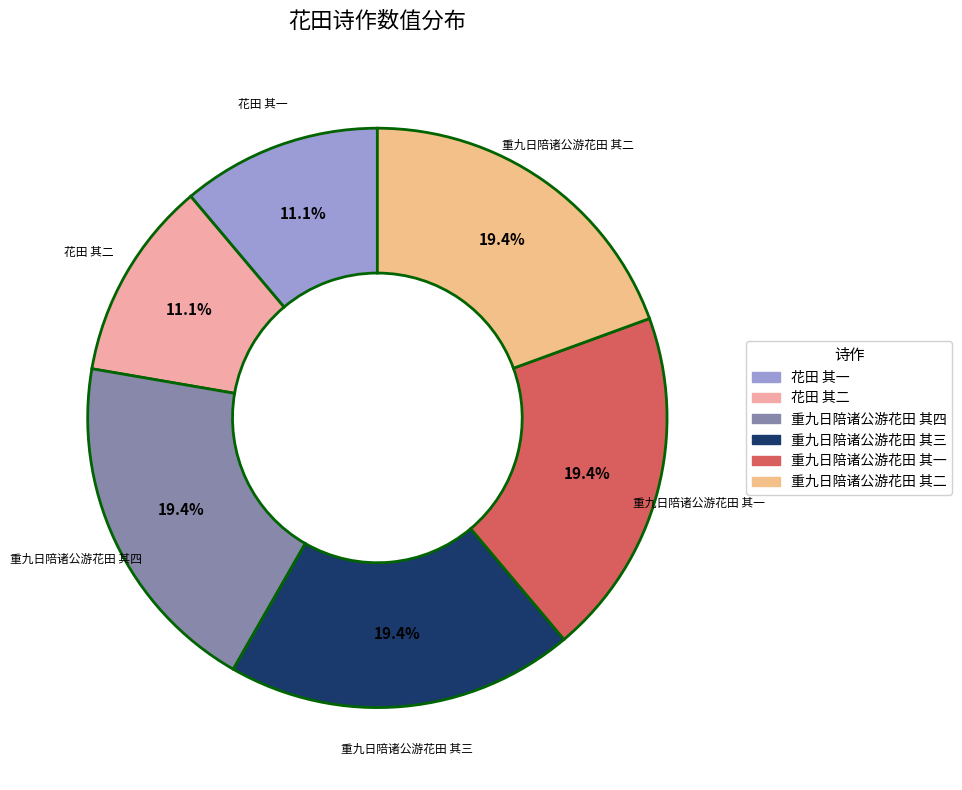

Which has a higher value, 花田 其二 or 重九日陪诸公游花田 其三?

重九日陪诸公游花田 其三